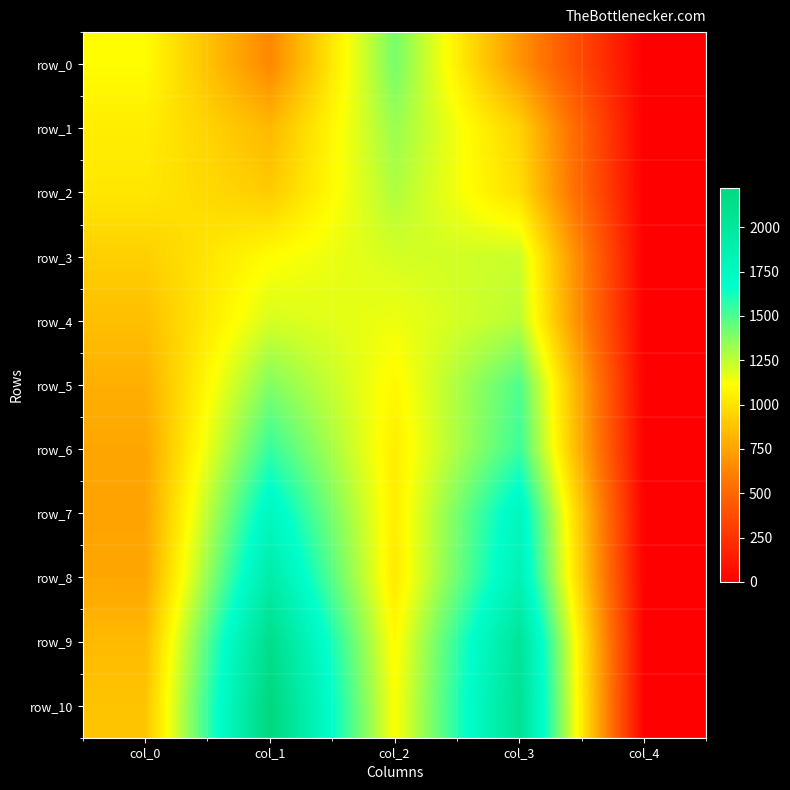

List the labels in order of row_1 value, largest first.

col_2, col_0, col_3, col_1, col_4